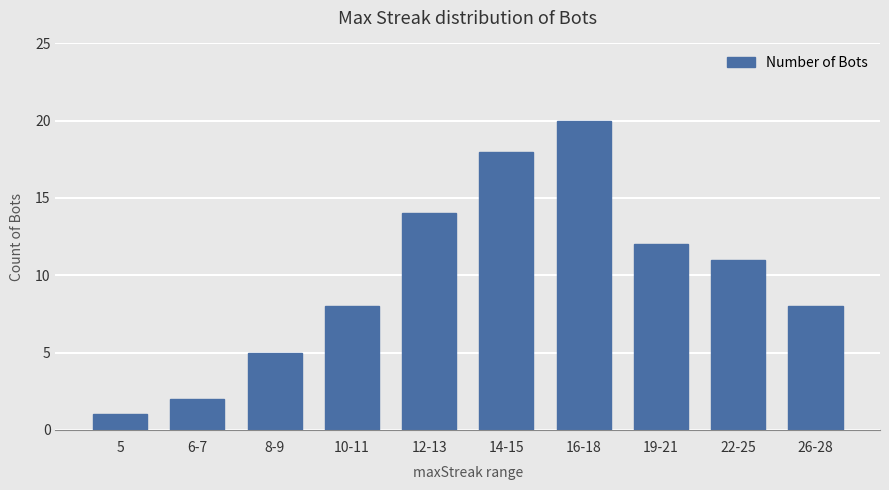

Does the chart contain stacked bars?

No